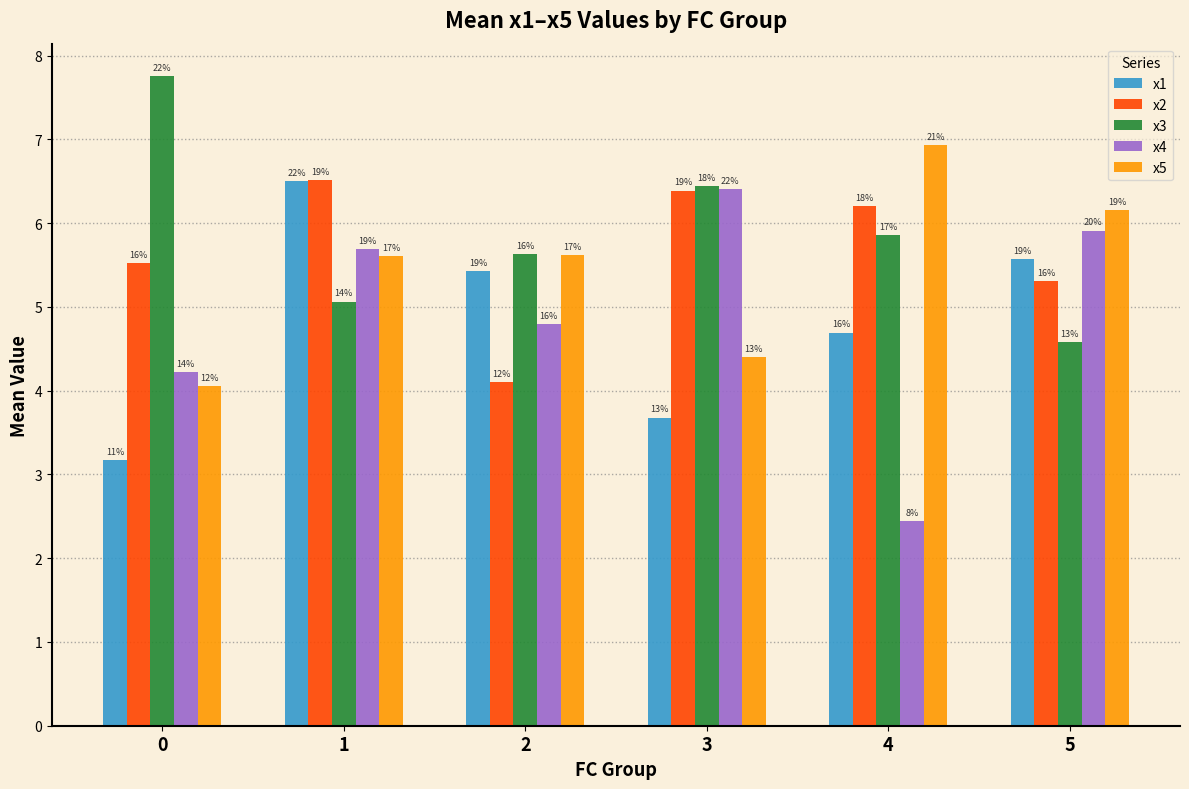

At which label is x5 closest to 5?

3